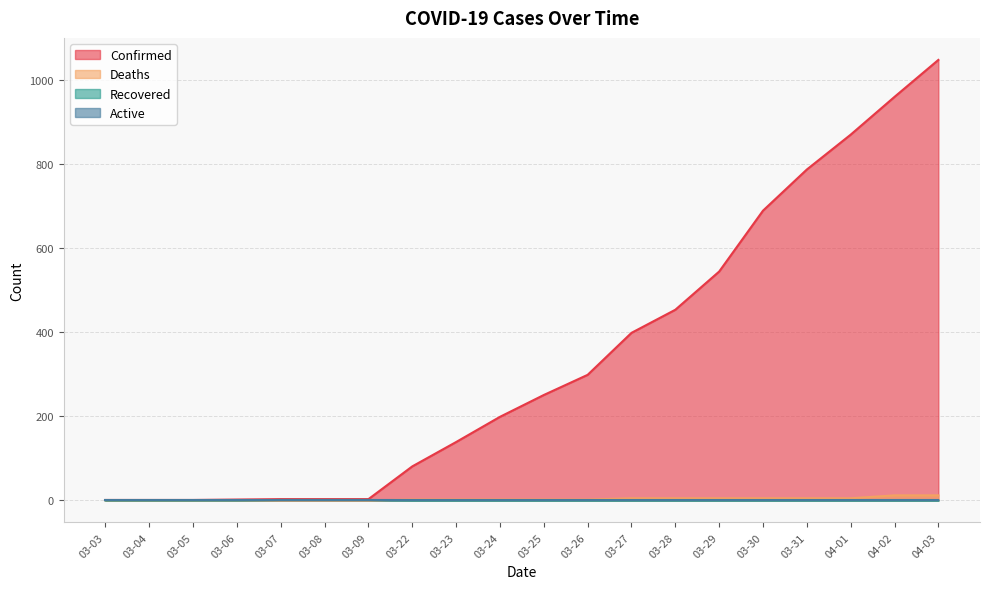

How many lines are shown in the chart?

4